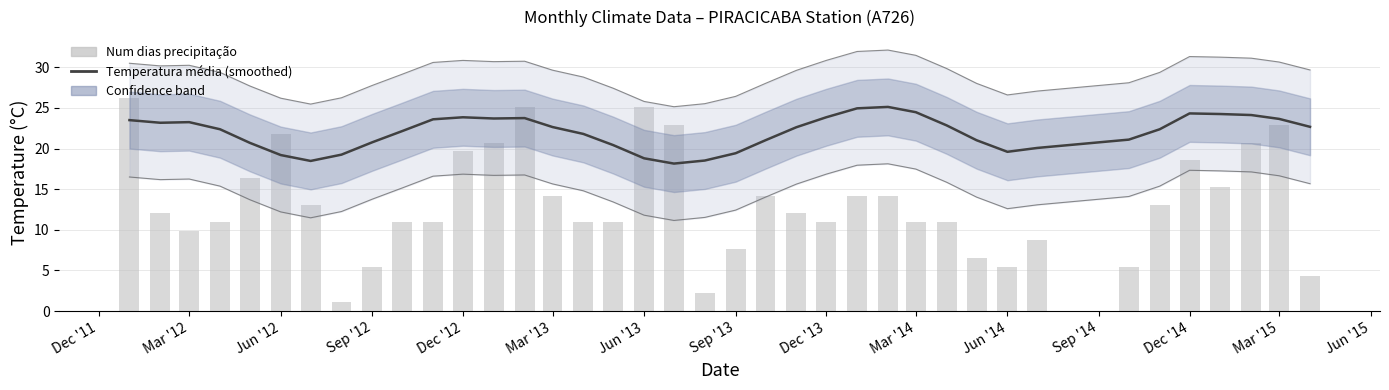

What is the average value of the Num_dias_precip series?

13.3